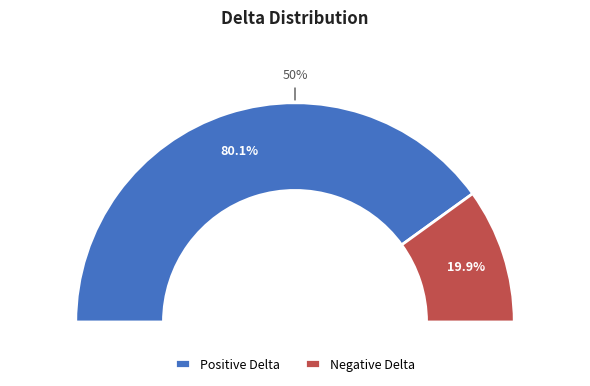

Approximately how many times larger is the value at Negative Delta compared to Positive Delta?

0.2